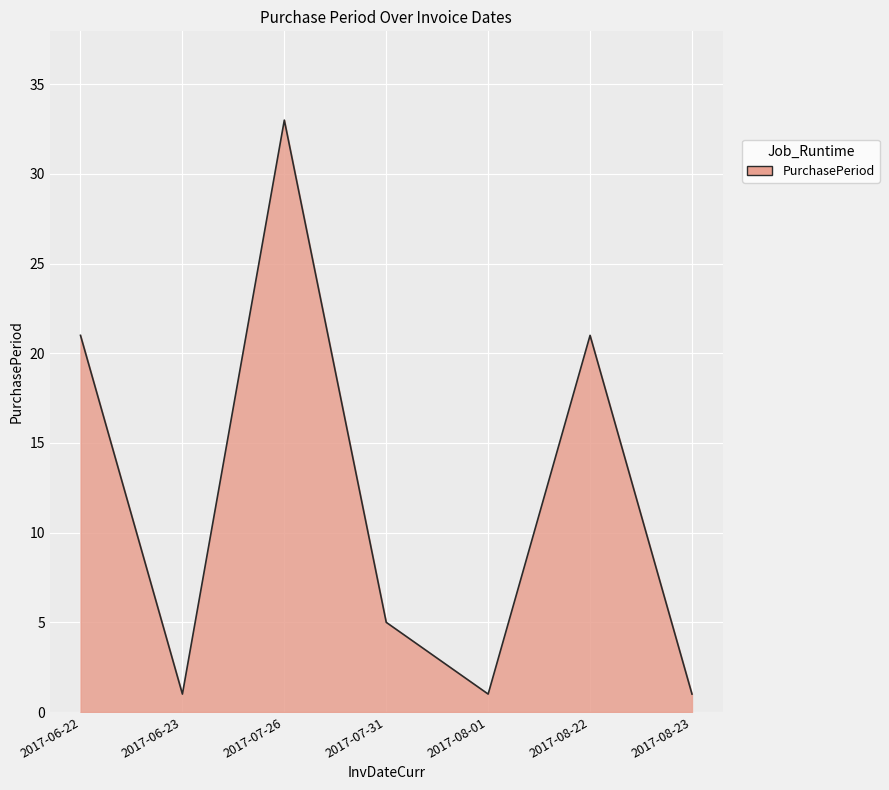

How many interior local peaks (higher than both neighbors) does the data have?

2